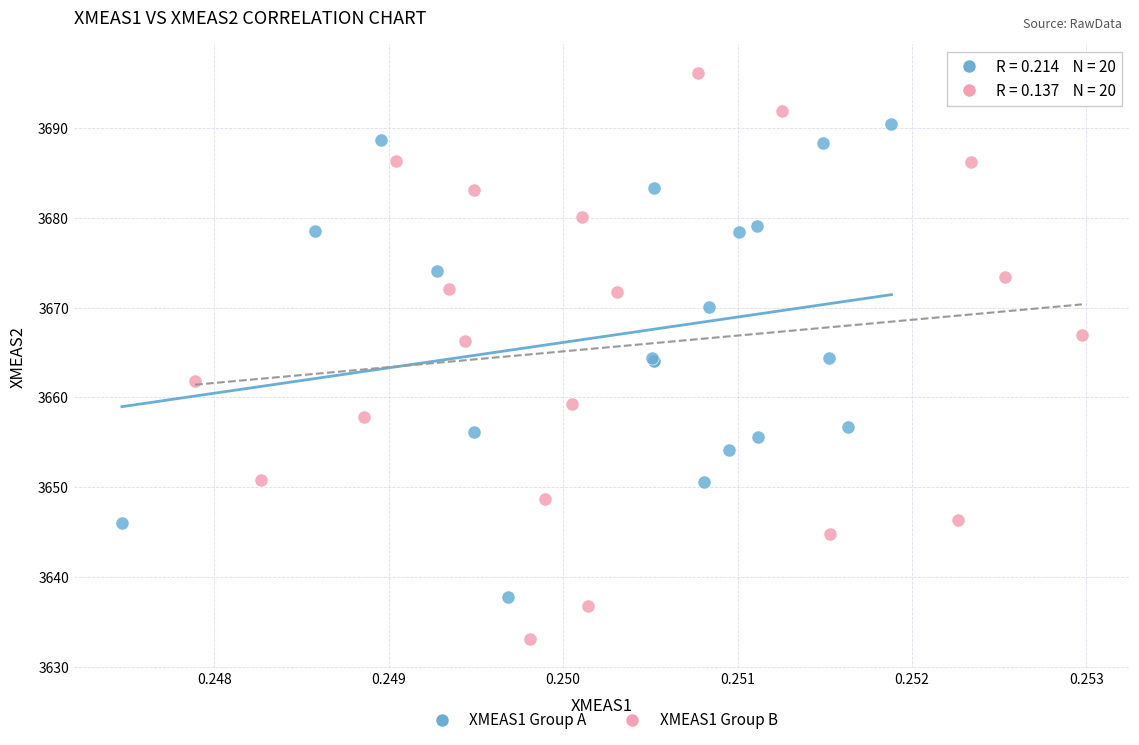

Which series contains the highest Y value?

XMEAS1 Group B